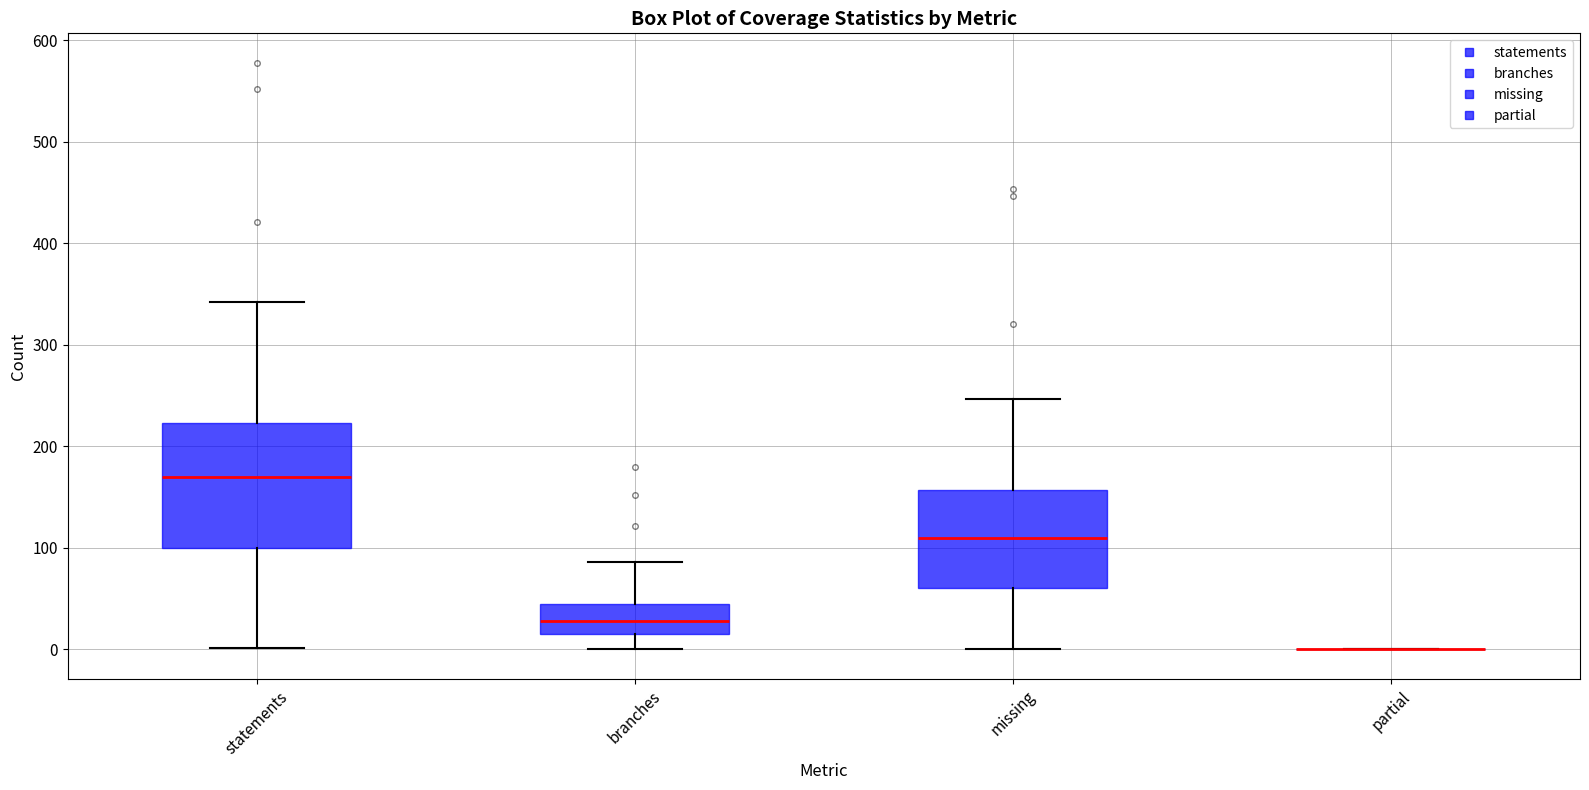

Reading left to right, transcribe this box plot: for each box, give where its median line is, the range the box spans, and where its two whiskers end, as read against the y-axis. The values are not printed on the chart, so give them approximately, as read against the axis.

statements: median 170, box 100 to 220, whiskers 0 to 340
branches: median 30, box 20 to 50, whiskers 0 to 90
missing: median 110, box 60 to 160, whiskers 0 to 250
partial: box collapsed to a line at 0, whiskers 0 to 0